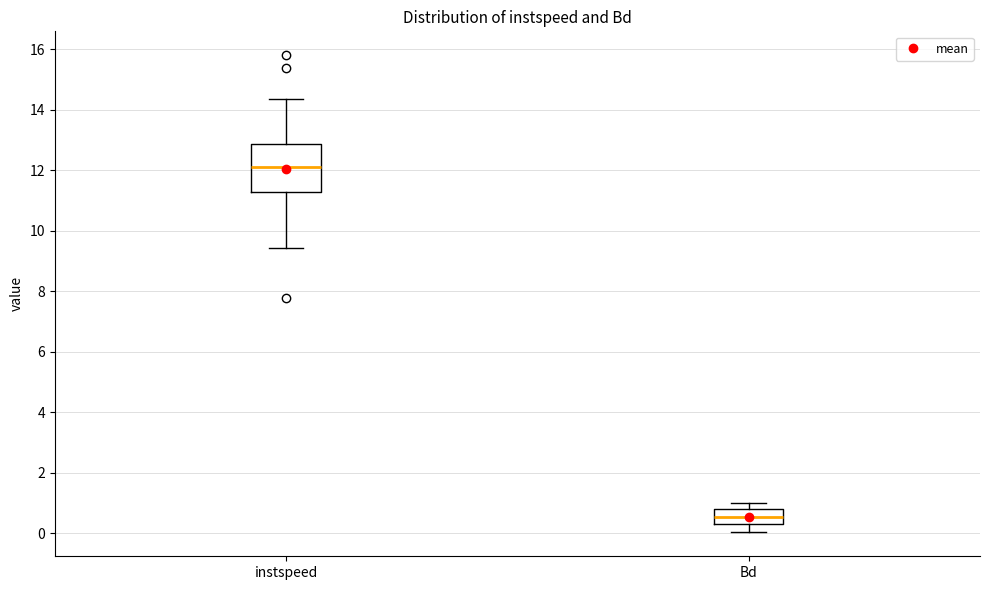

Comparing the boxes themselves (not the whiskers), which one is the tallest?

instspeed